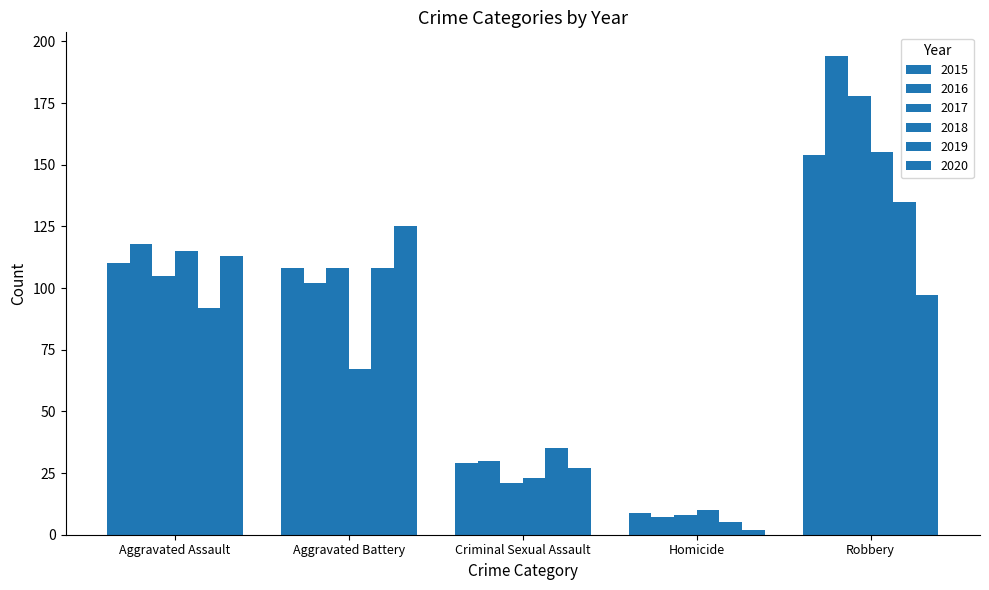

What is the difference between the maximum and minimum values in the 2019 series?

130